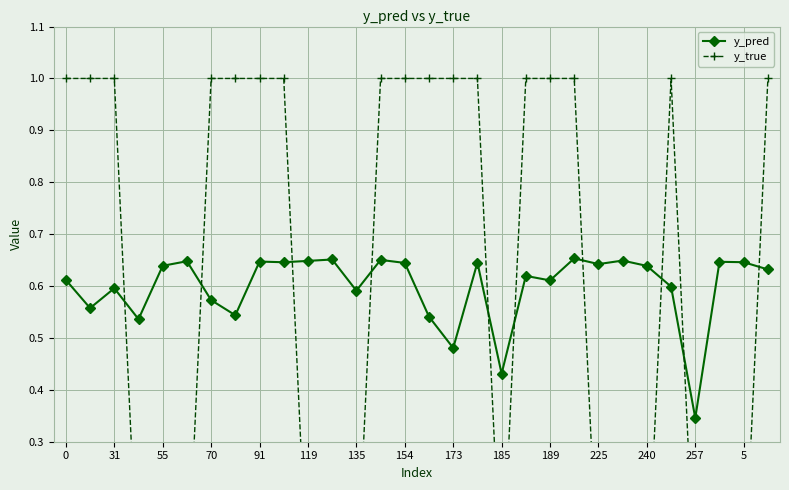

At which category does y_pred reach its first local peak?

31